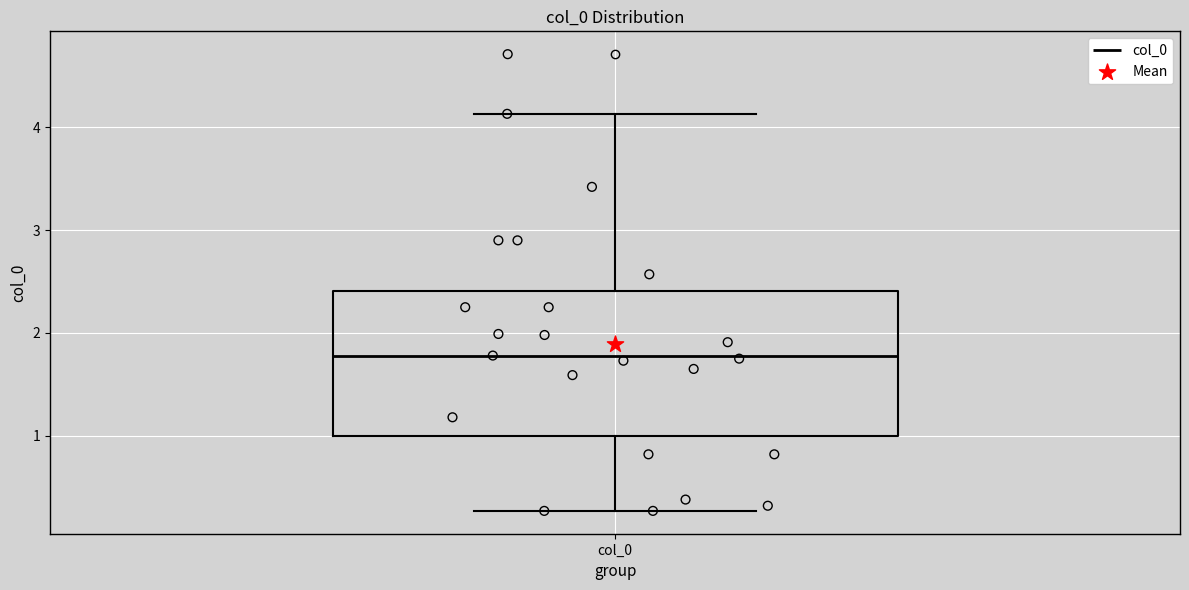

Read this box plot against the y-axis: the position of the median line, the range covered by the box, and the ends of both whiskers. The values are not printed on the chart, so give them approximately, as read against the axis.

median 1.8, box 1.0 to 2.4, whiskers 0.3 to 4.1